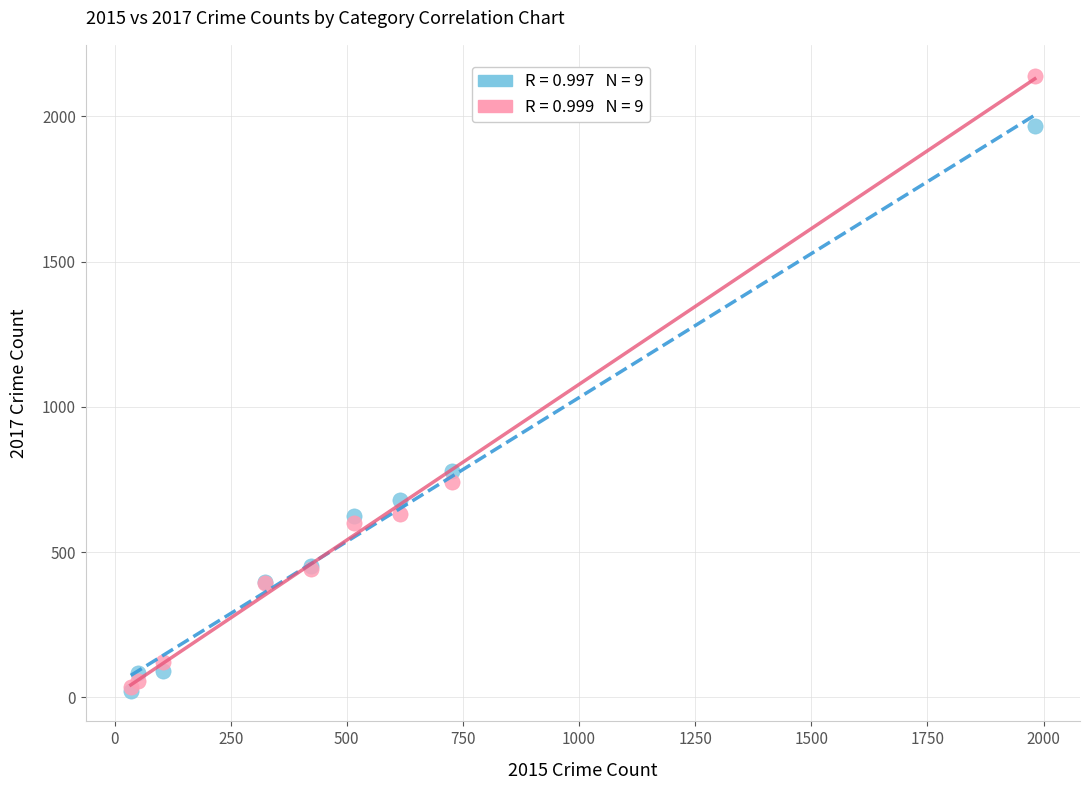

Across all series, what Y value is closest to 1081?

780